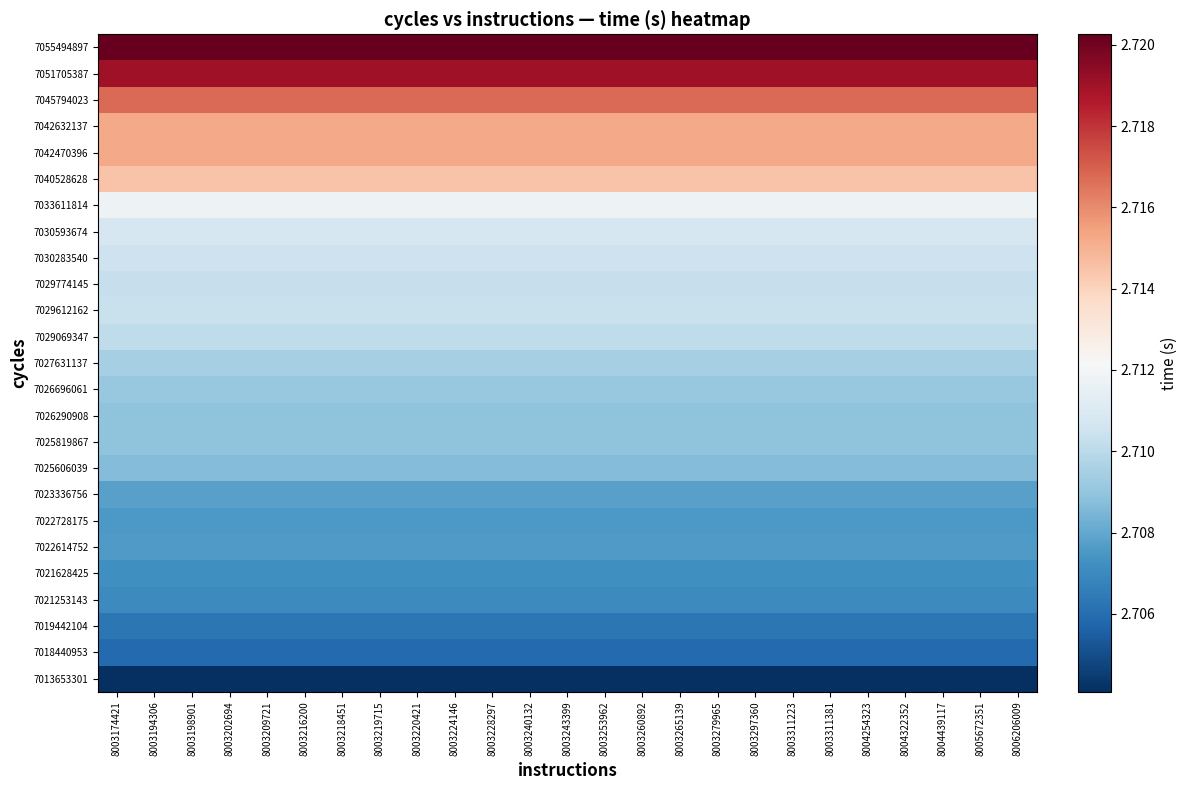

Reading left to right, list all the values displayed in this chart.

7013653301: 8003174421=2.7	8003194306=2.7	8003198901=2.7	8003202694=2.7	8003209721=2.7	8003216200=2.7	8003218451=2.7	8003219715=2.7	8003220421=2.7	8003224146=2.7	8003228297=2.7	8003240132=2.7	8003243399=2.7	8003253962=2.7	8003260892=2.7	8003265139=2.7	8003279965=2.7	8003297360=2.7	8003311223=2.7	8003311381=2.7	8004254323=2.7	8004322352=2.7	8004439117=2.7	8005672351=2.7	8006206009=2.7
7018440953: 8003174421=2.7	8003194306=2.7	8003198901=2.7	8003202694=2.7	8003209721=2.7	8003216200=2.7	8003218451=2.7	8003219715=2.7	8003220421=2.7	8003224146=2.7	8003228297=2.7	8003240132=2.7	8003243399=2.7	8003253962=2.7	8003260892=2.7	8003265139=2.7	8003279965=2.7	8003297360=2.7	8003311223=2.7	8003311381=2.7	8004254323=2.7	8004322352=2.7	8004439117=2.7	8005672351=2.7	8006206009=2.7
7019442104: 8003174421=2.7	8003194306=2.7	8003198901=2.7	8003202694=2.7	8003209721=2.7	8003216200=2.7	8003218451=2.7	8003219715=2.7	8003220421=2.7	8003224146=2.7	8003228297=2.7	8003240132=2.7	8003243399=2.7	8003253962=2.7	8003260892=2.7	8003265139=2.7	8003279965=2.7	8003297360=2.7	8003311223=2.7	8003311381=2.7	8004254323=2.7	8004322352=2.7	8004439117=2.7	8005672351=2.7	8006206009=2.7
7021253143: 8003174421=2.7	8003194306=2.7	8003198901=2.7	8003202694=2.7	8003209721=2.7	8003216200=2.7	8003218451=2.7	8003219715=2.7	8003220421=2.7	8003224146=2.7	8003228297=2.7	8003240132=2.7	8003243399=2.7	8003253962=2.7	8003260892=2.7	8003265139=2.7	8003279965=2.7	8003297360=2.7	8003311223=2.7	8003311381=2.7	8004254323=2.7	8004322352=2.7	8004439117=2.7	8005672351=2.7	8006206009=2.7
7021628425: 8003174421=2.7	8003194306=2.7	8003198901=2.7	8003202694=2.7	8003209721=2.7	8003216200=2.7	8003218451=2.7	8003219715=2.7	8003220421=2.7	8003224146=2.7	8003228297=2.7	8003240132=2.7	8003243399=2.7	8003253962=2.7	8003260892=2.7	8003265139=2.7	8003279965=2.7	8003297360=2.7	8003311223=2.7	8003311381=2.7	8004254323=2.7	8004322352=2.7	8004439117=2.7	8005672351=2.7	8006206009=2.7
7022614752: 8003174421=2.7	8003194306=2.7	8003198901=2.7	8003202694=2.7	8003209721=2.7	8003216200=2.7	8003218451=2.7	8003219715=2.7	8003220421=2.7	8003224146=2.7	8003228297=2.7	8003240132=2.7	8003243399=2.7	8003253962=2.7	8003260892=2.7	8003265139=2.7	8003279965=2.7	8003297360=2.7	8003311223=2.7	8003311381=2.7	8004254323=2.7	8004322352=2.7	8004439117=2.7	8005672351=2.7	8006206009=2.7
7022728175: 8003174421=2.7	8003194306=2.7	8003198901=2.7	8003202694=2.7	8003209721=2.7	8003216200=2.7	8003218451=2.7	8003219715=2.7	8003220421=2.7	8003224146=2.7	8003228297=2.7	8003240132=2.7	8003243399=2.7	8003253962=2.7	8003260892=2.7	8003265139=2.7	8003279965=2.7	8003297360=2.7	8003311223=2.7	8003311381=2.7	8004254323=2.7	8004322352=2.7	8004439117=2.7	8005672351=2.7	8006206009=2.7
7023336756: 8003174421=2.7	8003194306=2.7	8003198901=2.7	8003202694=2.7	8003209721=2.7	8003216200=2.7	8003218451=2.7	8003219715=2.7	8003220421=2.7	8003224146=2.7	8003228297=2.7	8003240132=2.7	8003243399=2.7	8003253962=2.7	8003260892=2.7	8003265139=2.7	8003279965=2.7	8003297360=2.7	8003311223=2.7	8003311381=2.7	8004254323=2.7	8004322352=2.7	8004439117=2.7	8005672351=2.7	8006206009=2.7
7025606039: 8003174421=2.7	8003194306=2.7	8003198901=2.7	8003202694=2.7	8003209721=2.7	8003216200=2.7	8003218451=2.7	8003219715=2.7	8003220421=2.7	8003224146=2.7	8003228297=2.7	8003240132=2.7	8003243399=2.7	8003253962=2.7	8003260892=2.7	8003265139=2.7	8003279965=2.7	8003297360=2.7	8003311223=2.7	8003311381=2.7	8004254323=2.7	8004322352=2.7	8004439117=2.7	8005672351=2.7	8006206009=2.7
7025819867: 8003174421=2.7	8003194306=2.7	8003198901=2.7	8003202694=2.7	8003209721=2.7	8003216200=2.7	8003218451=2.7	8003219715=2.7	8003220421=2.7	8003224146=2.7	8003228297=2.7	8003240132=2.7	8003243399=2.7	8003253962=2.7	8003260892=2.7	8003265139=2.7	8003279965=2.7	8003297360=2.7	8003311223=2.7	8003311381=2.7	8004254323=2.7	8004322352=2.7	8004439117=2.7	8005672351=2.7	8006206009=2.7
7026290908: 8003174421=2.7	8003194306=2.7	8003198901=2.7	8003202694=2.7	8003209721=2.7	8003216200=2.7	8003218451=2.7	8003219715=2.7	8003220421=2.7	8003224146=2.7	8003228297=2.7	8003240132=2.7	8003243399=2.7	8003253962=2.7	8003260892=2.7	8003265139=2.7	8003279965=2.7	8003297360=2.7	8003311223=2.7	8003311381=2.7	8004254323=2.7	8004322352=2.7	8004439117=2.7	8005672351=2.7	8006206009=2.7
7026696061: 8003174421=2.7	8003194306=2.7	8003198901=2.7	8003202694=2.7	8003209721=2.7	8003216200=2.7	8003218451=2.7	8003219715=2.7	8003220421=2.7	8003224146=2.7	8003228297=2.7	8003240132=2.7	8003243399=2.7	8003253962=2.7	8003260892=2.7	8003265139=2.7	8003279965=2.7	8003297360=2.7	8003311223=2.7	8003311381=2.7	8004254323=2.7	8004322352=2.7	8004439117=2.7	8005672351=2.7	8006206009=2.7
7027631137: 8003174421=2.7	8003194306=2.7	8003198901=2.7	8003202694=2.7	8003209721=2.7	8003216200=2.7	8003218451=2.7	8003219715=2.7	8003220421=2.7	8003224146=2.7	8003228297=2.7	8003240132=2.7	8003243399=2.7	8003253962=2.7	8003260892=2.7	8003265139=2.7	8003279965=2.7	8003297360=2.7	8003311223=2.7	8003311381=2.7	8004254323=2.7	8004322352=2.7	8004439117=2.7	8005672351=2.7	8006206009=2.7
7029069347: 8003174421=2.7	8003194306=2.7	8003198901=2.7	8003202694=2.7	8003209721=2.7	8003216200=2.7	8003218451=2.7	8003219715=2.7	8003220421=2.7	8003224146=2.7	8003228297=2.7	8003240132=2.7	8003243399=2.7	8003253962=2.7	8003260892=2.7	8003265139=2.7	8003279965=2.7	8003297360=2.7	8003311223=2.7	8003311381=2.7	8004254323=2.7	8004322352=2.7	8004439117=2.7	8005672351=2.7	8006206009=2.7
7029612162: 8003174421=2.7	8003194306=2.7	8003198901=2.7	8003202694=2.7	8003209721=2.7	8003216200=2.7	8003218451=2.7	8003219715=2.7	8003220421=2.7	8003224146=2.7	8003228297=2.7	8003240132=2.7	8003243399=2.7	8003253962=2.7	8003260892=2.7	8003265139=2.7	8003279965=2.7	8003297360=2.7	8003311223=2.7	8003311381=2.7	8004254323=2.7	8004322352=2.7	8004439117=2.7	8005672351=2.7	8006206009=2.7
7029774145: 8003174421=2.7	8003194306=2.7	8003198901=2.7	8003202694=2.7	8003209721=2.7	8003216200=2.7	8003218451=2.7	8003219715=2.7	8003220421=2.7	8003224146=2.7	8003228297=2.7	8003240132=2.7	8003243399=2.7	8003253962=2.7	8003260892=2.7	8003265139=2.7	8003279965=2.7	8003297360=2.7	8003311223=2.7	8003311381=2.7	8004254323=2.7	8004322352=2.7	8004439117=2.7	8005672351=2.7	8006206009=2.7
7030283540: 8003174421=2.7	8003194306=2.7	8003198901=2.7	8003202694=2.7	8003209721=2.7	8003216200=2.7	8003218451=2.7	8003219715=2.7	8003220421=2.7	8003224146=2.7	8003228297=2.7	8003240132=2.7	8003243399=2.7	8003253962=2.7	8003260892=2.7	8003265139=2.7	8003279965=2.7	8003297360=2.7	8003311223=2.7	8003311381=2.7	8004254323=2.7	8004322352=2.7	8004439117=2.7	8005672351=2.7	8006206009=2.7
7030593674: 8003174421=2.7	8003194306=2.7	8003198901=2.7	8003202694=2.7	8003209721=2.7	8003216200=2.7	8003218451=2.7	8003219715=2.7	8003220421=2.7	8003224146=2.7	8003228297=2.7	8003240132=2.7	8003243399=2.7	8003253962=2.7	8003260892=2.7	8003265139=2.7	8003279965=2.7	8003297360=2.7	8003311223=2.7	8003311381=2.7	8004254323=2.7	8004322352=2.7	8004439117=2.7	8005672351=2.7	8006206009=2.7
7033611814: 8003174421=2.7	8003194306=2.7	8003198901=2.7	8003202694=2.7	8003209721=2.7	8003216200=2.7	8003218451=2.7	8003219715=2.7	8003220421=2.7	8003224146=2.7	8003228297=2.7	8003240132=2.7	8003243399=2.7	8003253962=2.7	8003260892=2.7	8003265139=2.7	8003279965=2.7	8003297360=2.7	8003311223=2.7	8003311381=2.7	8004254323=2.7	8004322352=2.7	8004439117=2.7	8005672351=2.7	8006206009=2.7
7040528628: 8003174421=2.7	8003194306=2.7	8003198901=2.7	8003202694=2.7	8003209721=2.7	8003216200=2.7	8003218451=2.7	8003219715=2.7	8003220421=2.7	8003224146=2.7	8003228297=2.7	8003240132=2.7	8003243399=2.7	8003253962=2.7	8003260892=2.7	8003265139=2.7	8003279965=2.7	8003297360=2.7	8003311223=2.7	8003311381=2.7	8004254323=2.7	8004322352=2.7	8004439117=2.7	8005672351=2.7	8006206009=2.7
7042470396: 8003174421=2.7	8003194306=2.7	8003198901=2.7	8003202694=2.7	8003209721=2.7	8003216200=2.7	8003218451=2.7	8003219715=2.7	8003220421=2.7	8003224146=2.7	8003228297=2.7	8003240132=2.7	8003243399=2.7	8003253962=2.7	8003260892=2.7	8003265139=2.7	8003279965=2.7	8003297360=2.7	8003311223=2.7	8003311381=2.7	8004254323=2.7	8004322352=2.7	8004439117=2.7	8005672351=2.7	8006206009=2.7
7042632137: 8003174421=2.7	8003194306=2.7	8003198901=2.7	8003202694=2.7	8003209721=2.7	8003216200=2.7	8003218451=2.7	8003219715=2.7	8003220421=2.7	8003224146=2.7	8003228297=2.7	8003240132=2.7	8003243399=2.7	8003253962=2.7	8003260892=2.7	8003265139=2.7	8003279965=2.7	8003297360=2.7	8003311223=2.7	8003311381=2.7	8004254323=2.7	8004322352=2.7	8004439117=2.7	8005672351=2.7	8006206009=2.7
7045794023: 8003174421=2.7	8003194306=2.7	8003198901=2.7	8003202694=2.7	8003209721=2.7	8003216200=2.7	8003218451=2.7	8003219715=2.7	8003220421=2.7	8003224146=2.7	8003228297=2.7	8003240132=2.7	8003243399=2.7	8003253962=2.7	8003260892=2.7	8003265139=2.7	8003279965=2.7	8003297360=2.7	8003311223=2.7	8003311381=2.7	8004254323=2.7	8004322352=2.7	8004439117=2.7	8005672351=2.7	8006206009=2.7
7051705387: 8003174421=2.7	8003194306=2.7	8003198901=2.7	8003202694=2.7	8003209721=2.7	8003216200=2.7	8003218451=2.7	8003219715=2.7	8003220421=2.7	8003224146=2.7	8003228297=2.7	8003240132=2.7	8003243399=2.7	8003253962=2.7	8003260892=2.7	8003265139=2.7	8003279965=2.7	8003297360=2.7	8003311223=2.7	8003311381=2.7	8004254323=2.7	8004322352=2.7	8004439117=2.7	8005672351=2.7	8006206009=2.7
7055494897: 8003174421=2.7	8003194306=2.7	8003198901=2.7	8003202694=2.7	8003209721=2.7	8003216200=2.7	8003218451=2.7	8003219715=2.7	8003220421=2.7	8003224146=2.7	8003228297=2.7	8003240132=2.7	8003243399=2.7	8003253962=2.7	8003260892=2.7	8003265139=2.7	8003279965=2.7	8003297360=2.7	8003311223=2.7	8003311381=2.7	8004254323=2.7	8004322352=2.7	8004439117=2.7	8005672351=2.7	8006206009=2.7